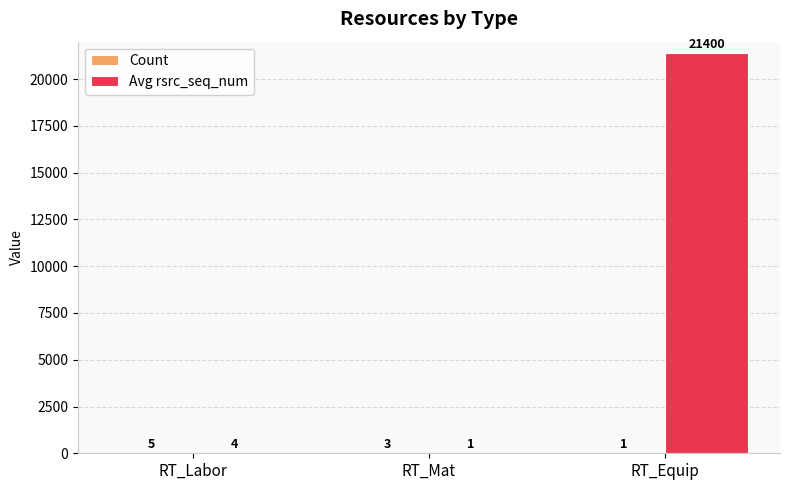

How many groups of bars are there?

3